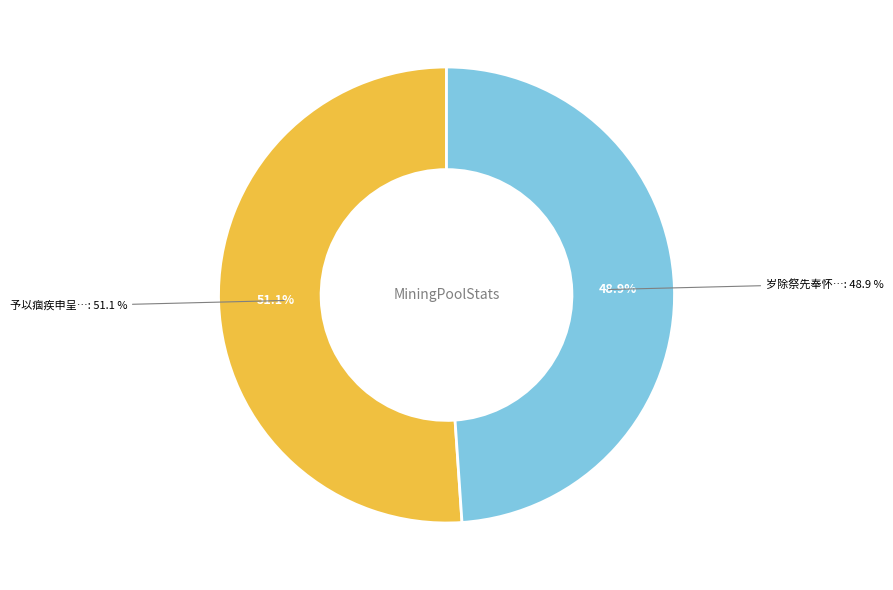

Count the number of slices in the pie.

2